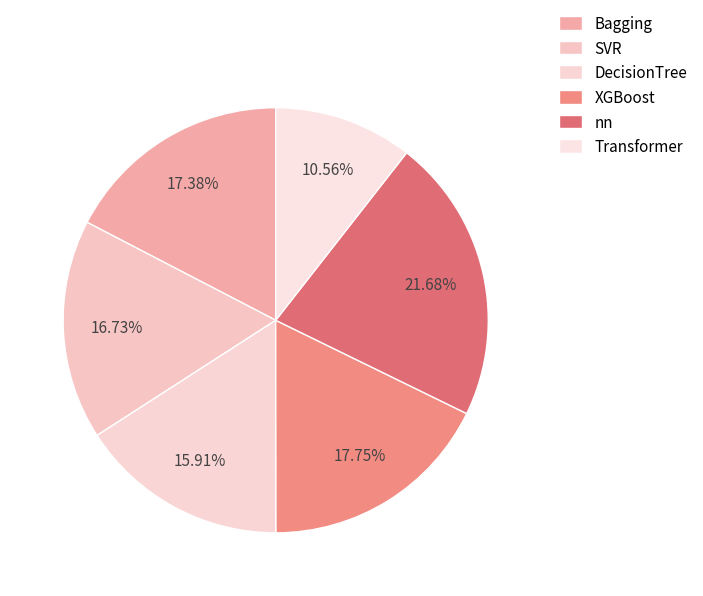

To the nearest percent, what is the combined percentage of DecisionTree and Transformer?

26%